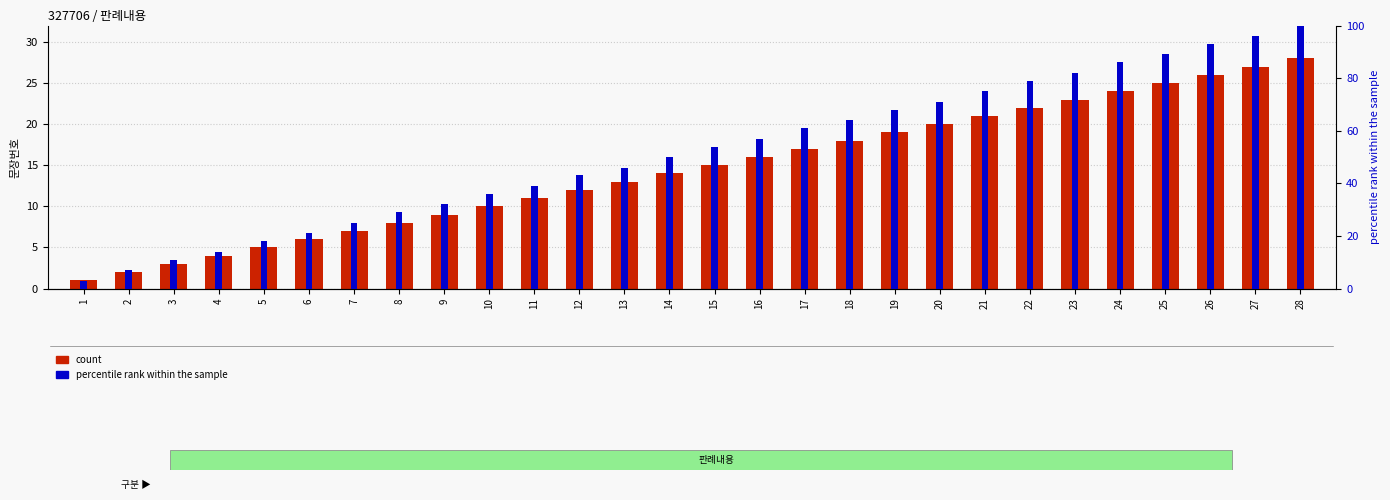

How many distinct data groups are displayed?

2